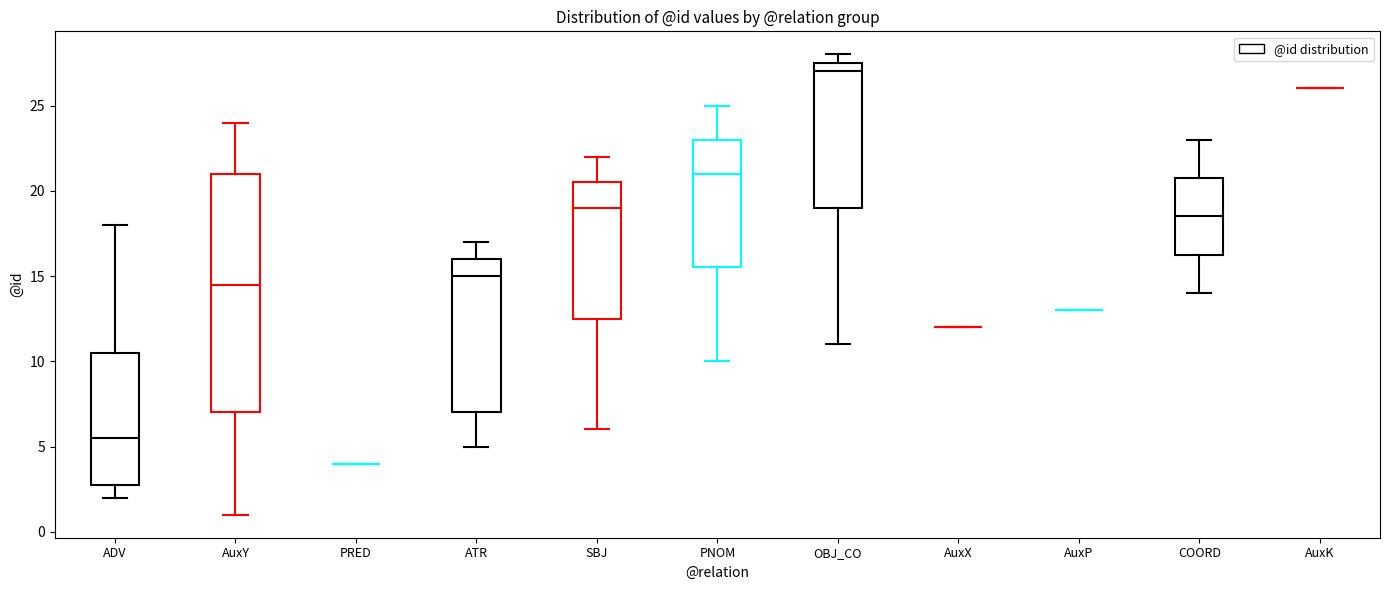

Which box is the tallest, from its lower edge to its upper edge?

AuxY